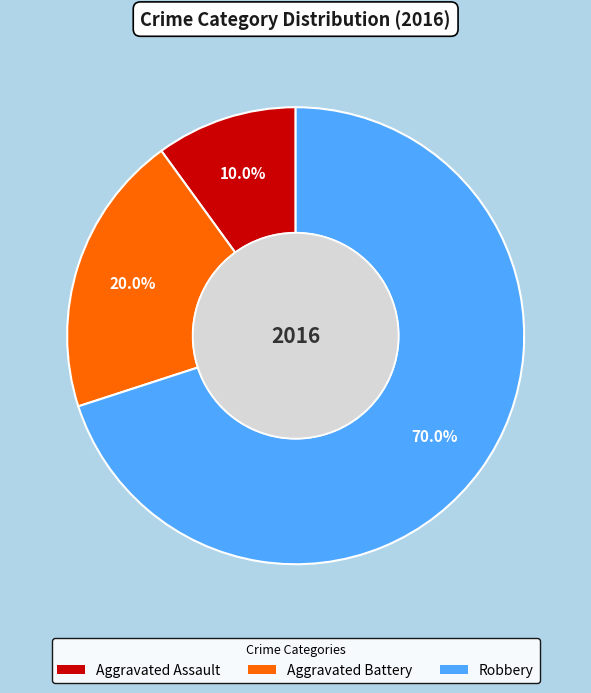

Does any single category account for the majority?

Yes